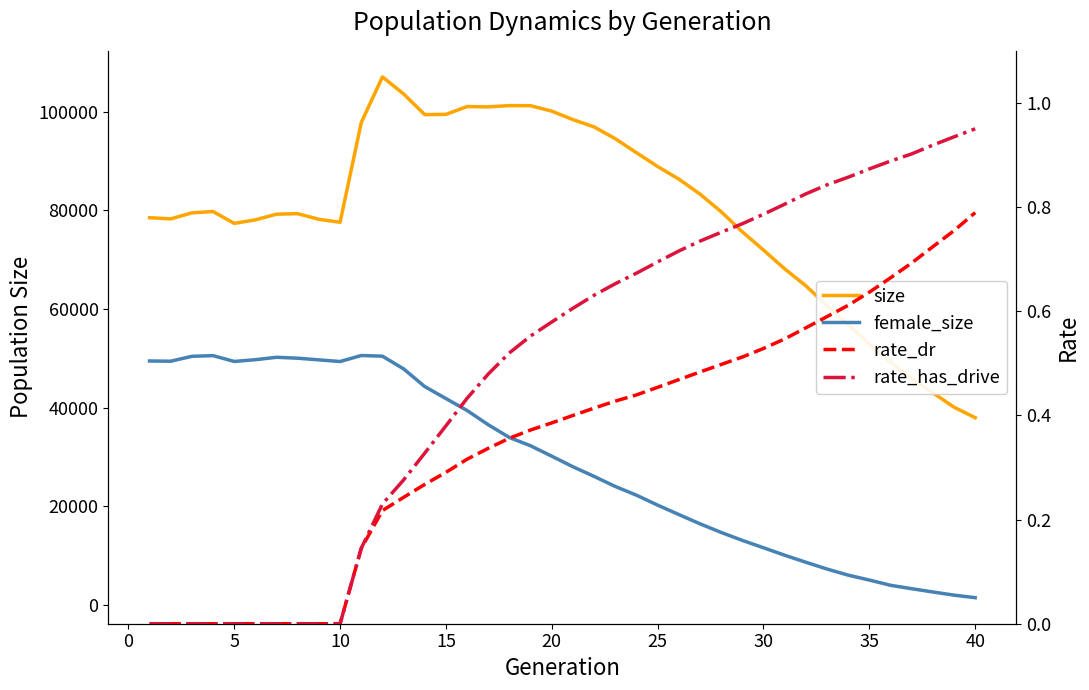

Reading right to left, extract all data points from this chart.

size: 37946.0	40086.0	43003.0	45875.0	49225.0	52909.0	56866.0	60686.0	64715.0	68156.0	71960.0	75672.0	79741.0	83328.0	86364.0	88921.0	91716.0	94561.0	96954.0	98436.0	100152.0	101250.0	101284.0	101022.0	101084.0	99499.0	99450.0	103642.0	107109.0	97838.0	77606.0	78204.0	79347.0	79251.0	78102.0	77376.0	79785.0	79514.0	78293.0	78532.0
female_size: 1429.0	1945.0	2587.0	3248.0	3943.0	5009.0	6003.0	7243.0	8623.0	10047.0	11560.0	13057.0	14669.0	16421.0	18300.0	20207.0	22226.0	23995.0	26035.0	27996.0	30139.0	32247.0	33927.0	36516.0	39413.0	41835.0	44261.0	47861.0	50436.0	50568.0	49351.0	49684.0	50021.0	50210.0	49722.0	49362.0	50543.0	50407.0	49412.0	49458.0
rate_dr: 0.8	0.8	0.7	0.7	0.7	0.6	0.6	0.6	0.6	0.5	0.5	0.5	0.5	0.5	0.5	0.5	0.4	0.4	0.4	0.4	0.4	0.4	0.4	0.3	0.3	0.3	0.3	0.2	0.2	0.1	0.0	0.0	0.0	0.0	0.0	0.0	0.0	0.0	0.0	0.0
rate_has_drive: 1.0	0.9	0.9	0.9	0.9	0.9	0.9	0.8	0.8	0.8	0.8	0.8	0.8	0.7	0.7	0.7	0.7	0.7	0.6	0.6	0.6	0.6	0.5	0.5	0.4	0.4	0.3	0.3	0.2	0.1	0.0	0.0	0.0	0.0	0.0	0.0	0.0	0.0	0.0	0.0